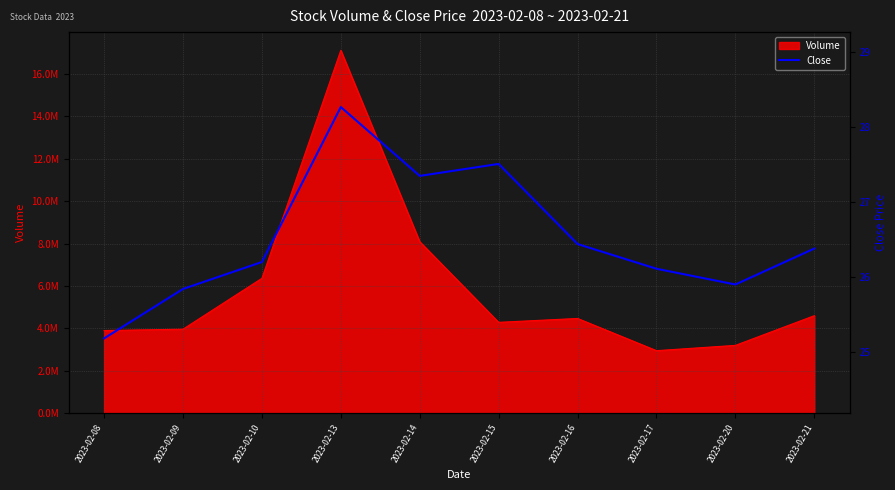

Which category has the highest value across all series?

2023-02-13